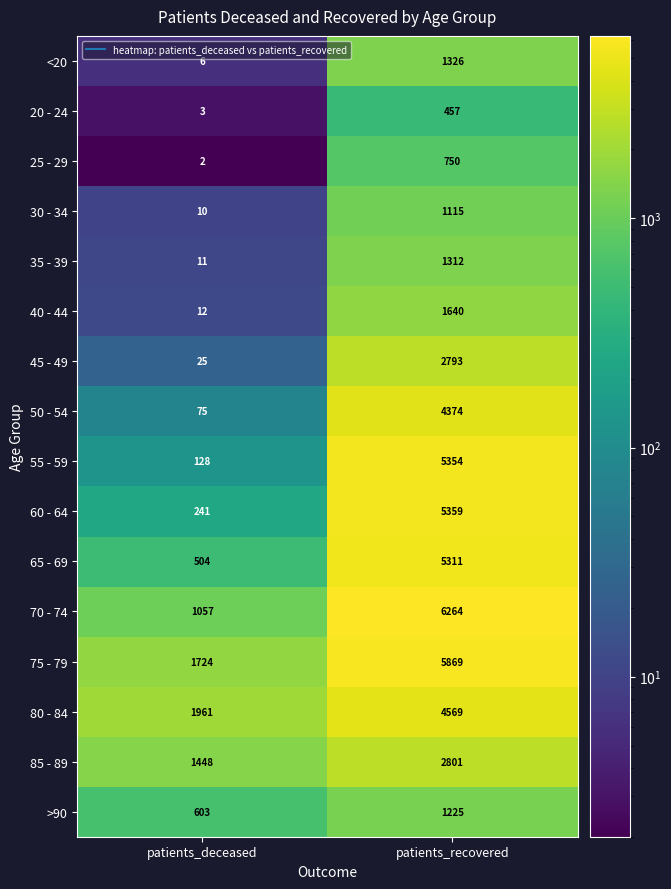

What is the highest value of the 45 - 49 series?

2793